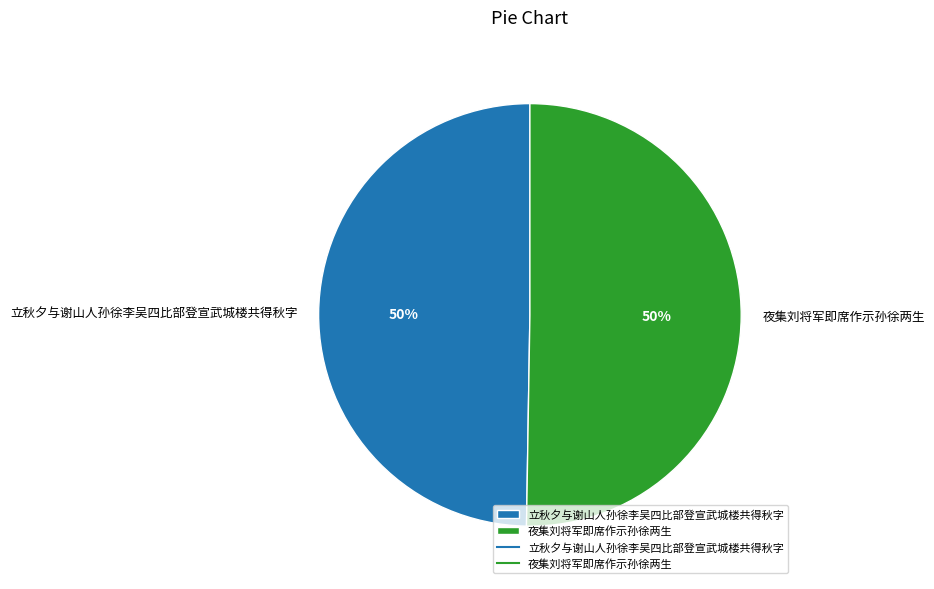

Count the number of slices in the pie.

2